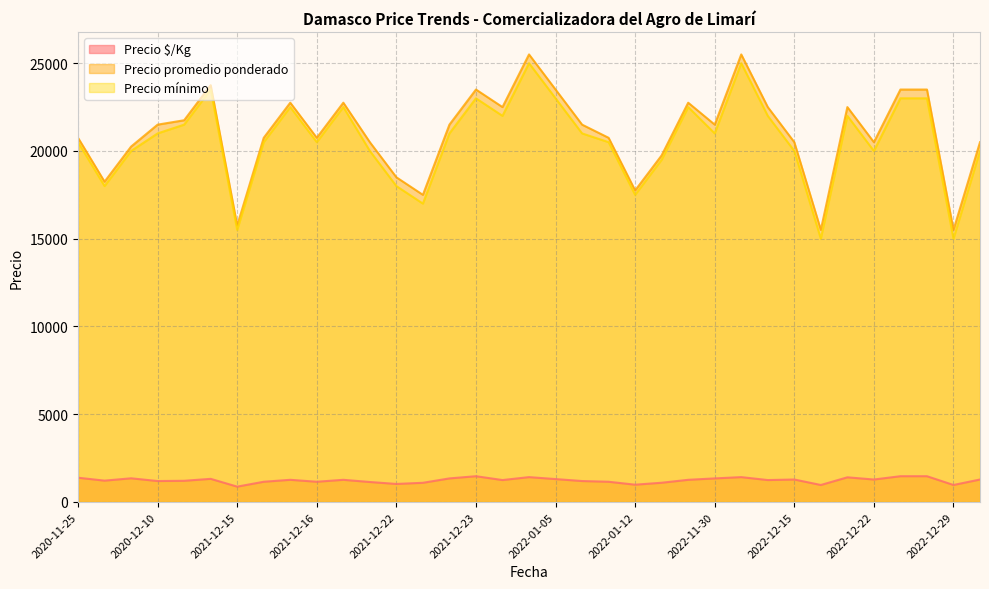

What is the difference between the maximum and minimum values in the Precio $/Kg series?

594